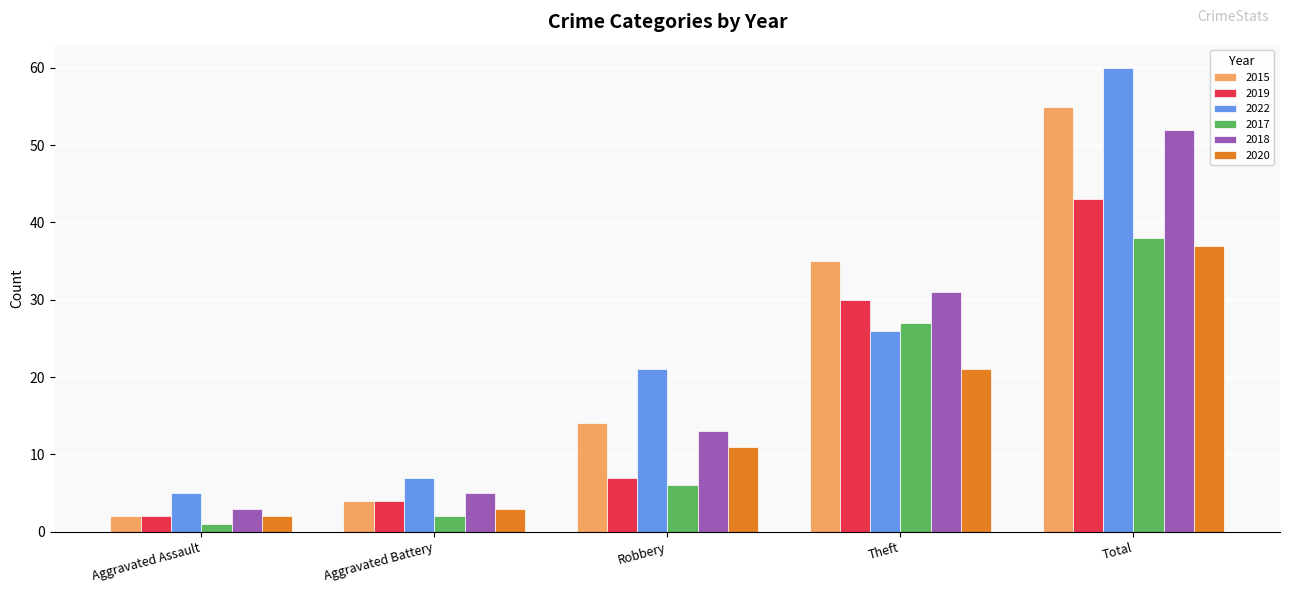

Does the chart contain stacked bars?

No